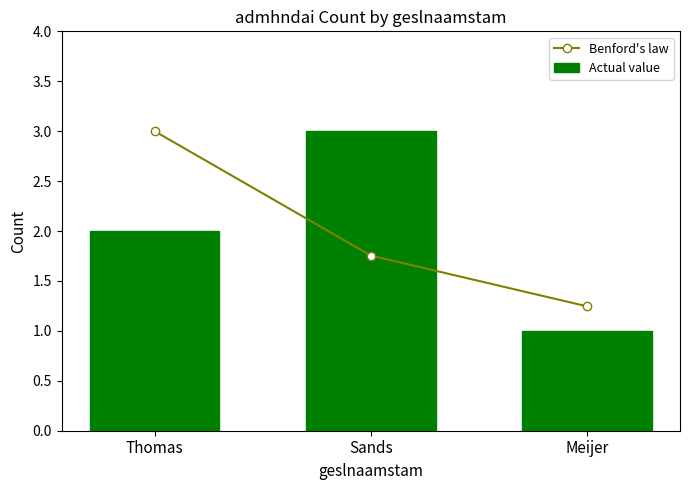

What is the greatest value displayed?

3.0